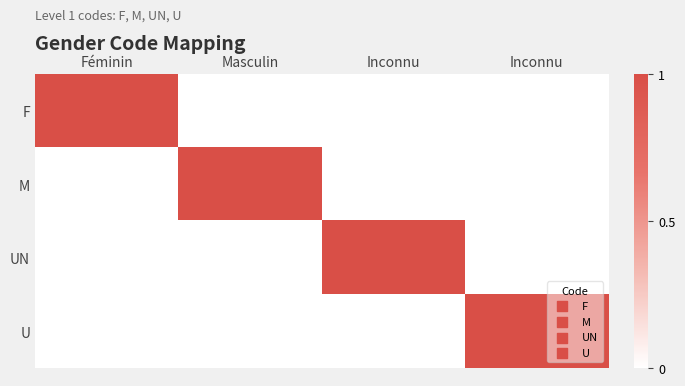

Between Féminin and Inconnu, which series saw the biggest shift?

F